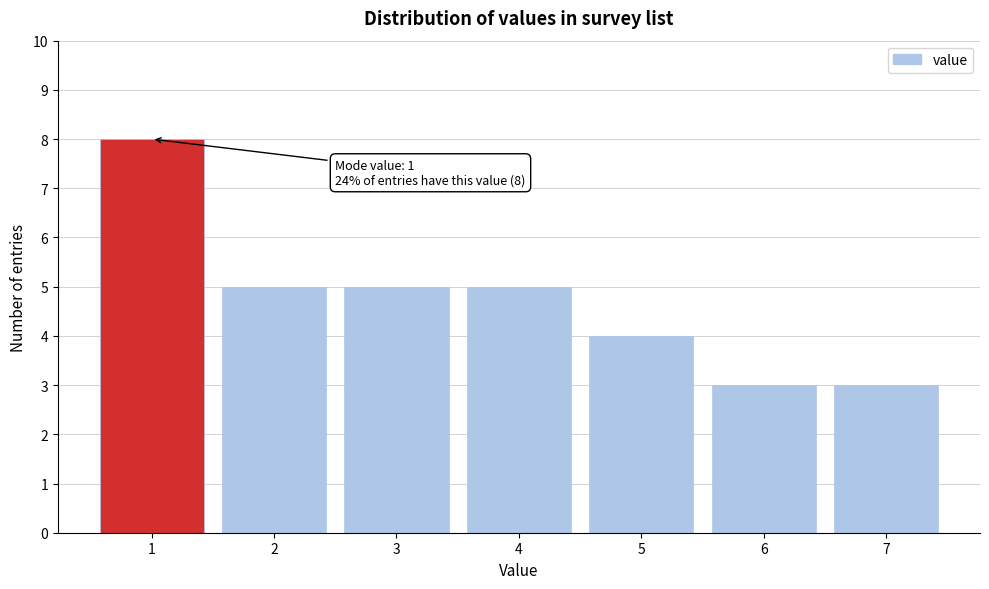

Which range on the x-axis has the tallest bar?

0.5 to 1.5